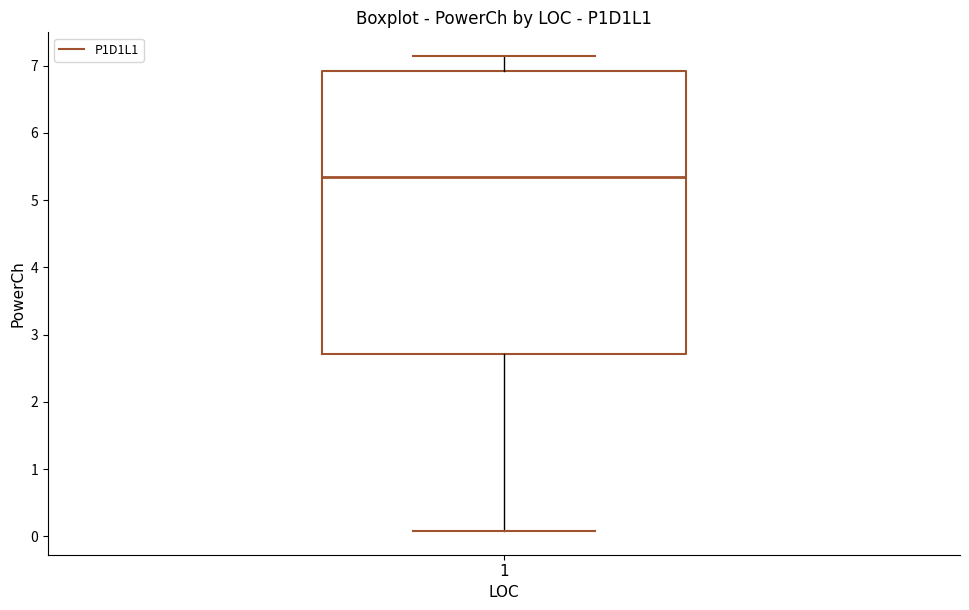

Read this box plot against the y-axis: the position of the median line, the range covered by the box, and the ends of both whiskers. The values are not printed on the chart, so give them approximately, as read against the axis.

median 5.3, box 2.7 to 6.9, whiskers 0.1 to 7.1